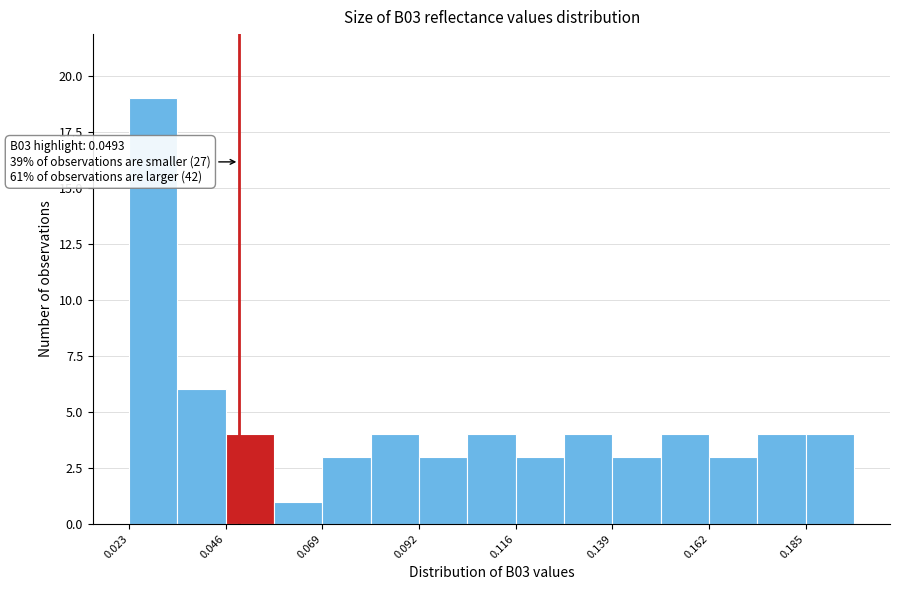

Around what value on the x-axis is the tallest bar? Give the approximate position of its centre, as read against the axis.

0.030